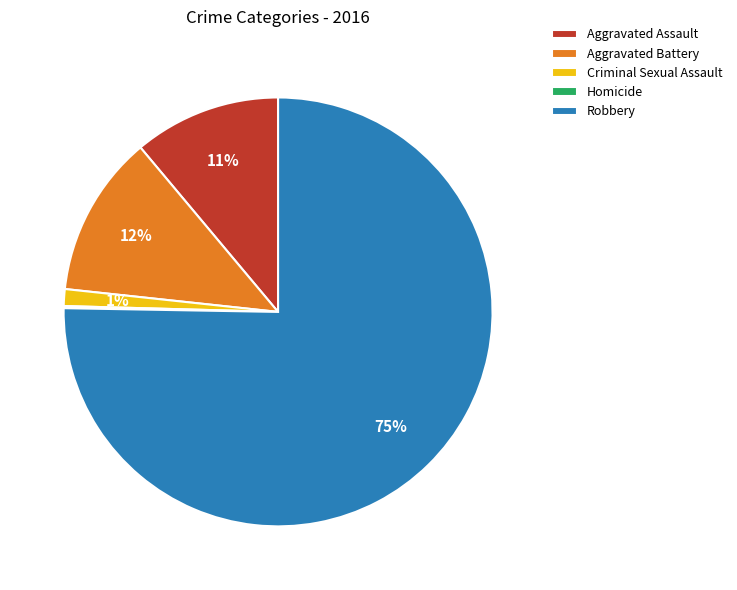

Do Aggravated Battery and Robbery together represent more than half of the pie?

Yes